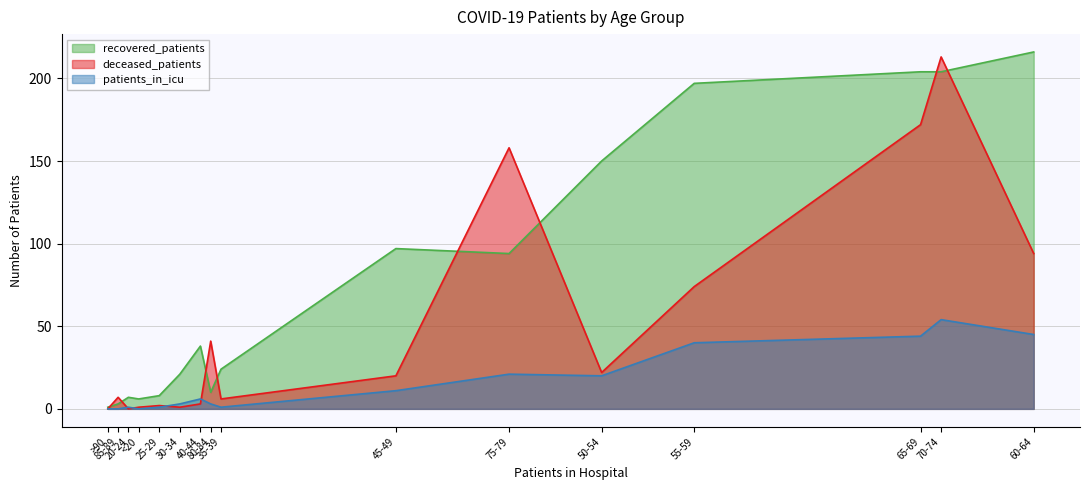

How many lines are shown in the chart?

3